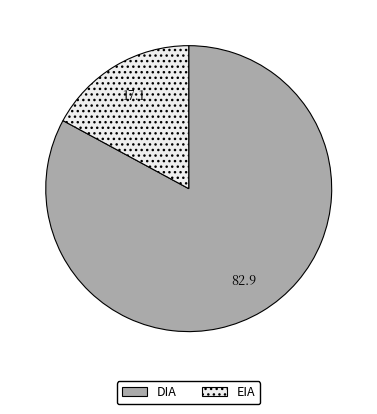

Between EIA and DIA, which is larger?

DIA